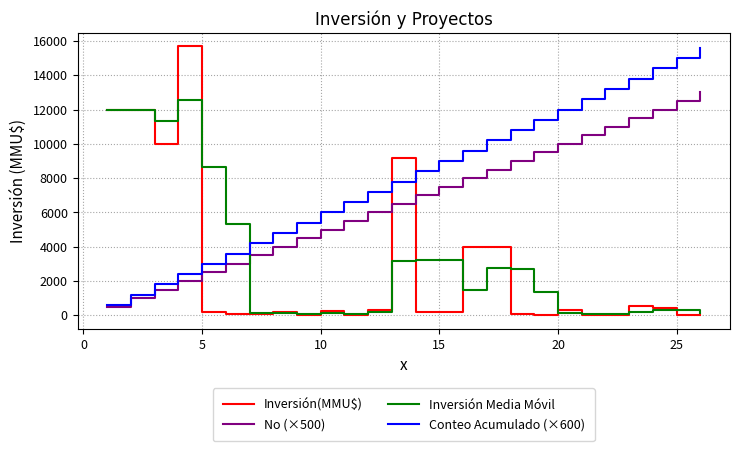

What is the minimum value for No (×500)?

500.0